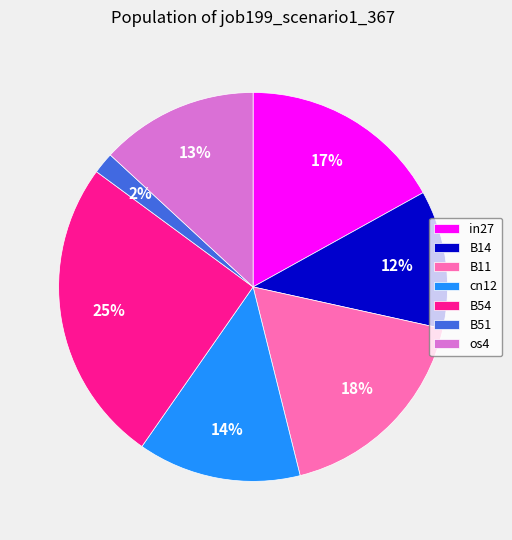

How many segments does this pie chart have?

7